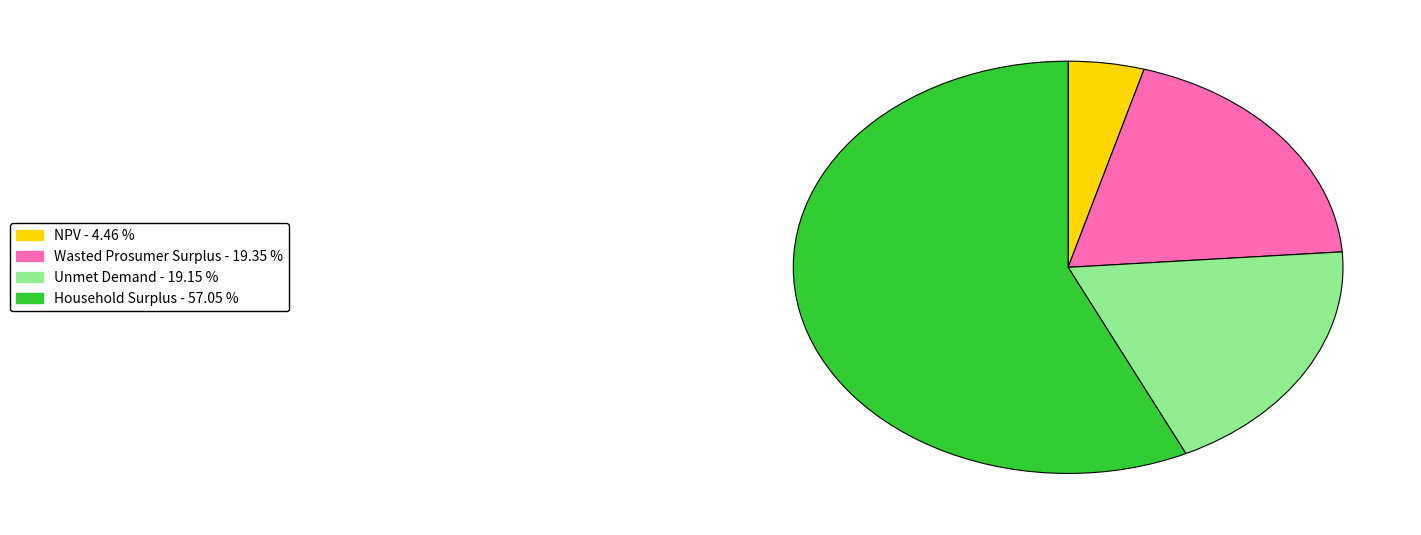

True or false: Unmet Demand accounts for 28% of the total.

False